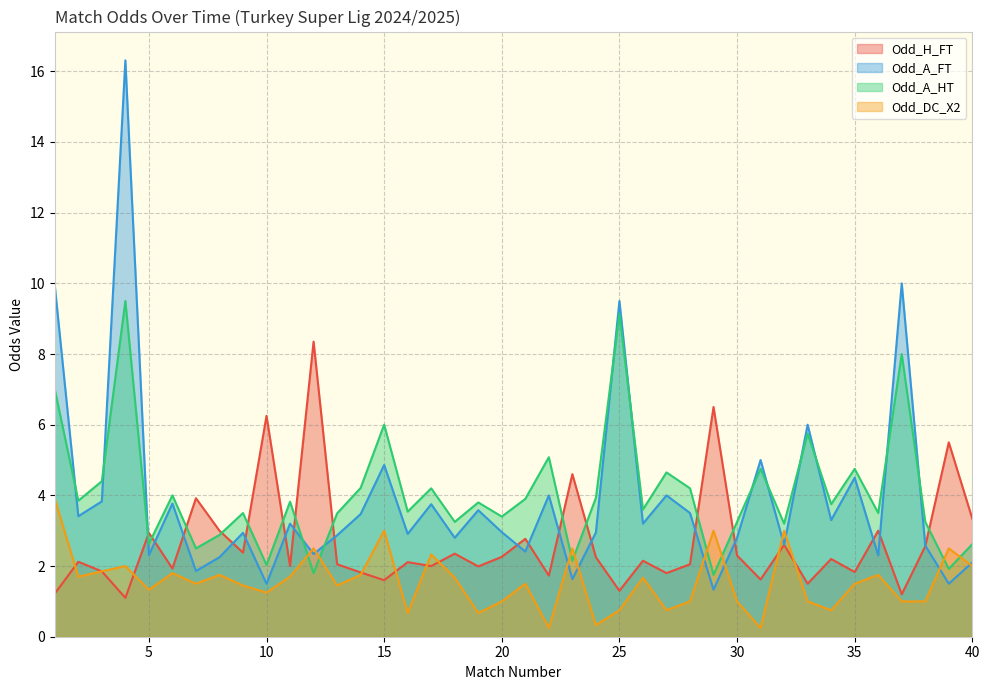

What is the value of the Odd_H_FT point at the 29th from the left?

6.5